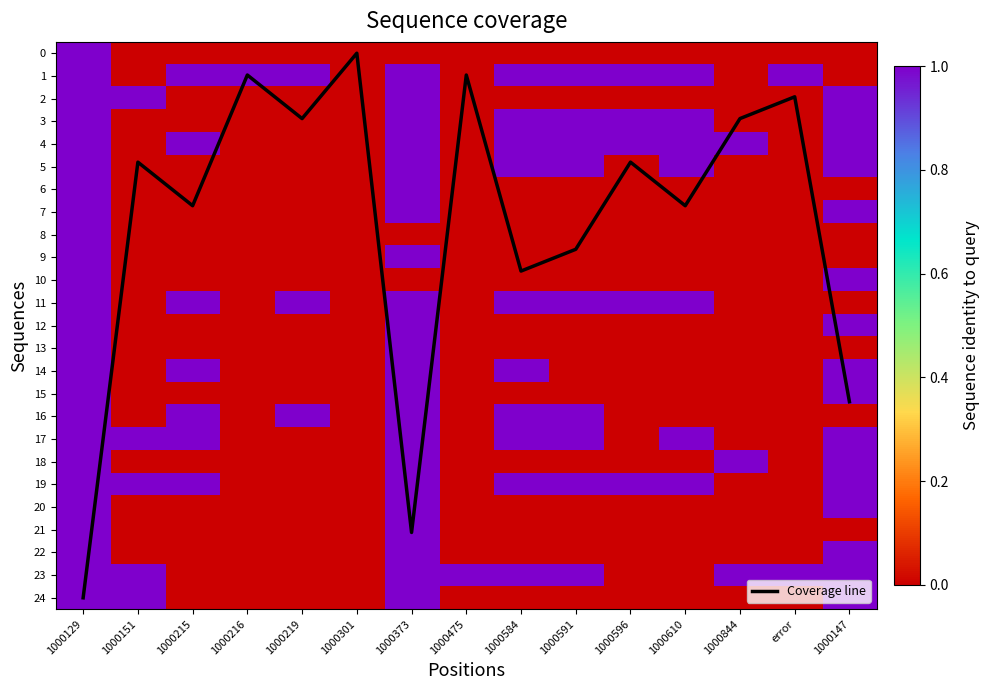

Which series has the widest spread of values?

Coverage line